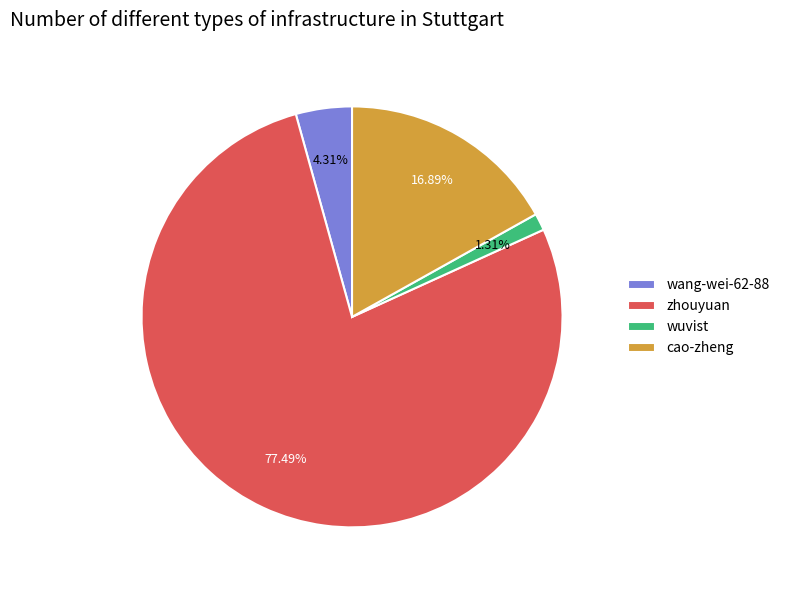

To the nearest percent, what is the combined percentage of cao-zheng and wuvist?

18%